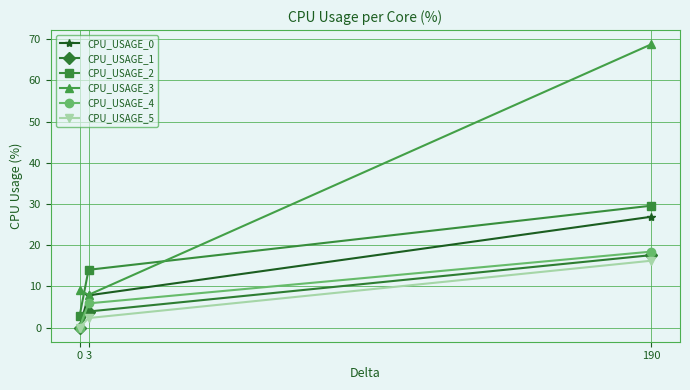

What value does the CPU_USAGE_0 series have at 3?

7.8